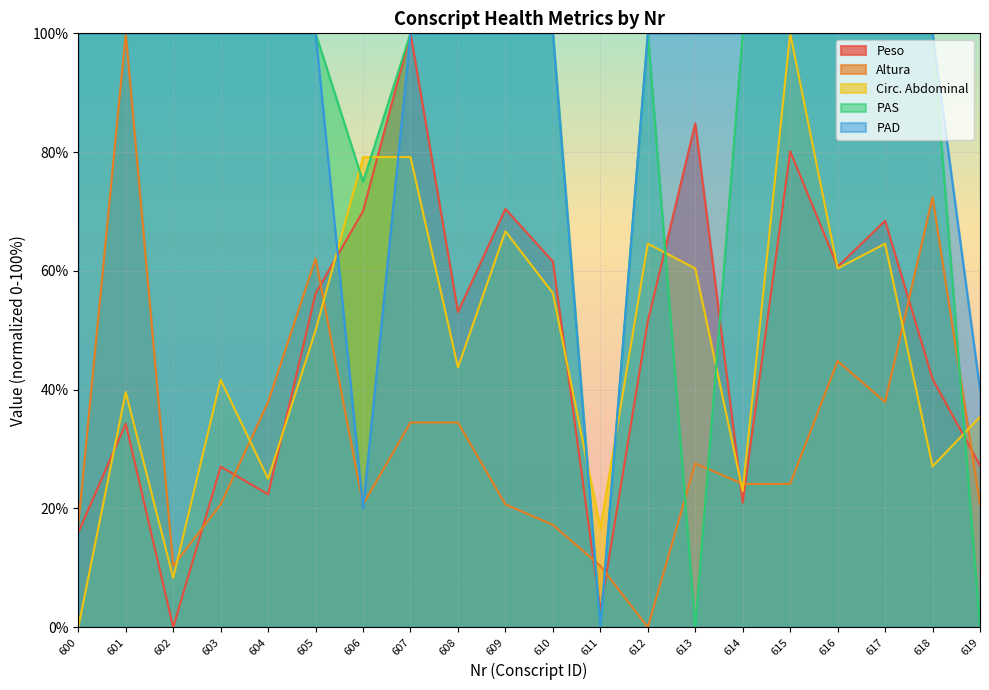

How many lines are shown in the chart?

5